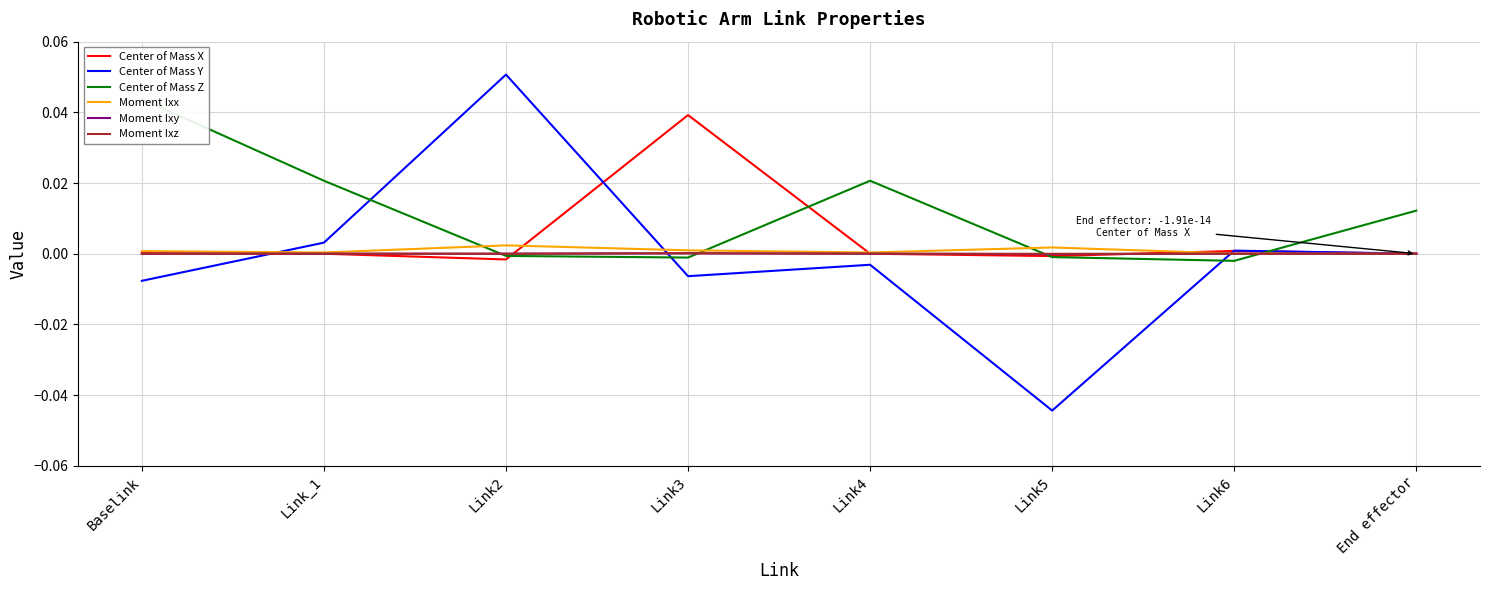

At how many categories does at least one series exceed 0?

8